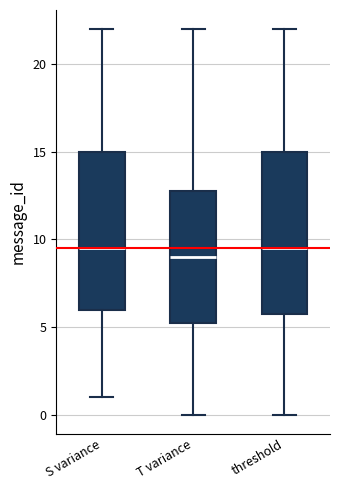

Reading left to right, read every box against the y-axis: the position of its median line, the range the box covers, and the ends of its whiskers. The values are not printed on the chart, so give them approximately, as read against the axis.

S variance: median 9.5, box 6.0 to 15.0, whiskers 1.0 to 22.0
T variance: median 9.0, box 5.5 to 13.0, whiskers 0.0 to 22.0
threshold: median 9.5, box 6.0 to 15.0, whiskers 0.0 to 22.0